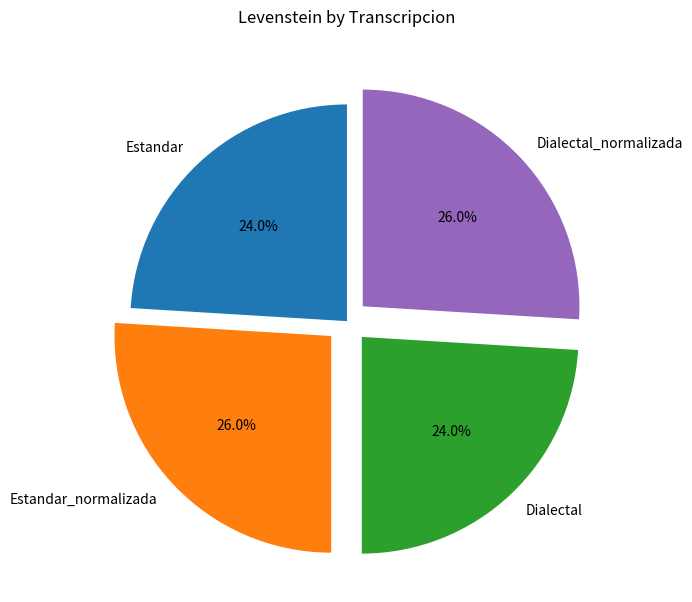

What portion of the pie excludes Estandar?

76.0%